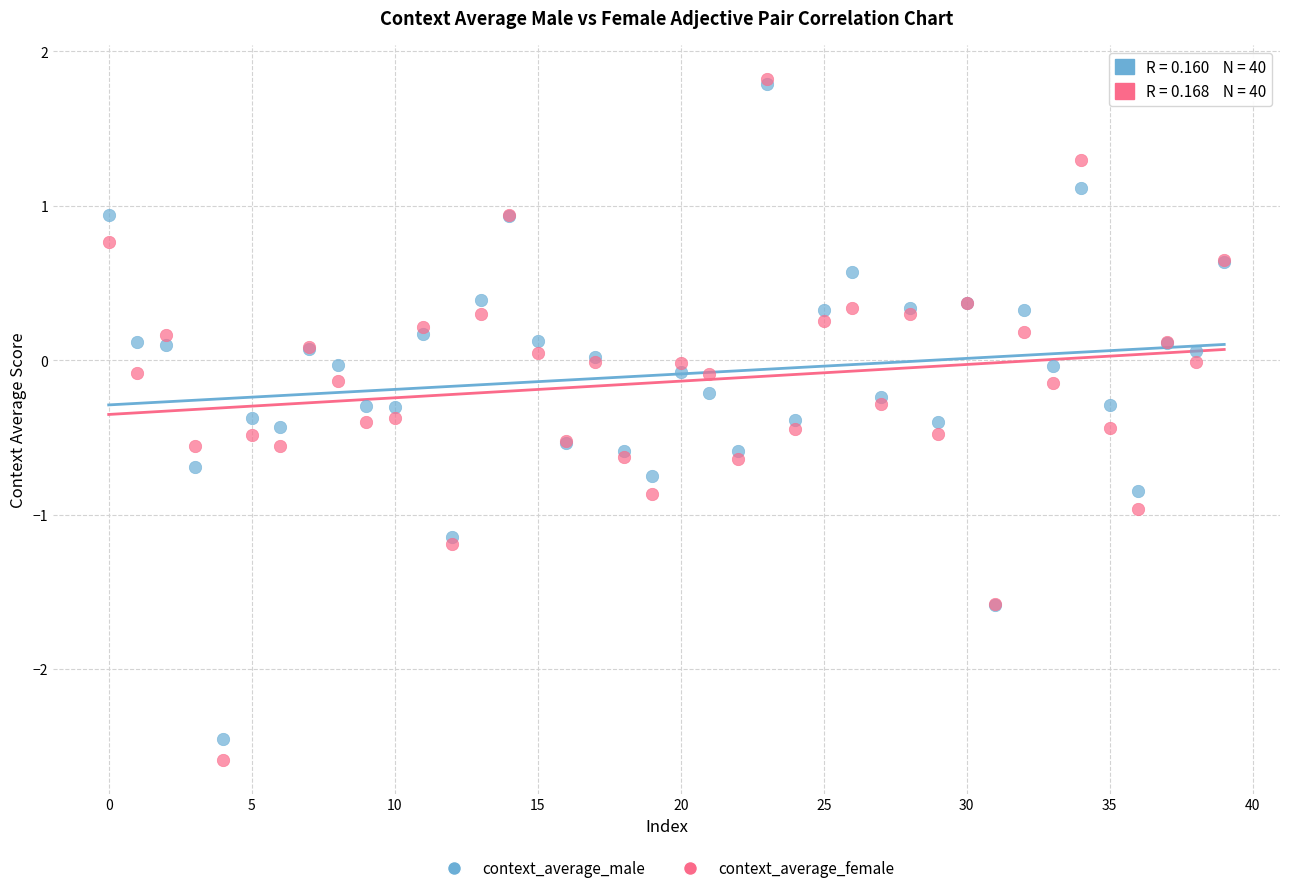

Which series contains the lowest Y value?

context_average_female